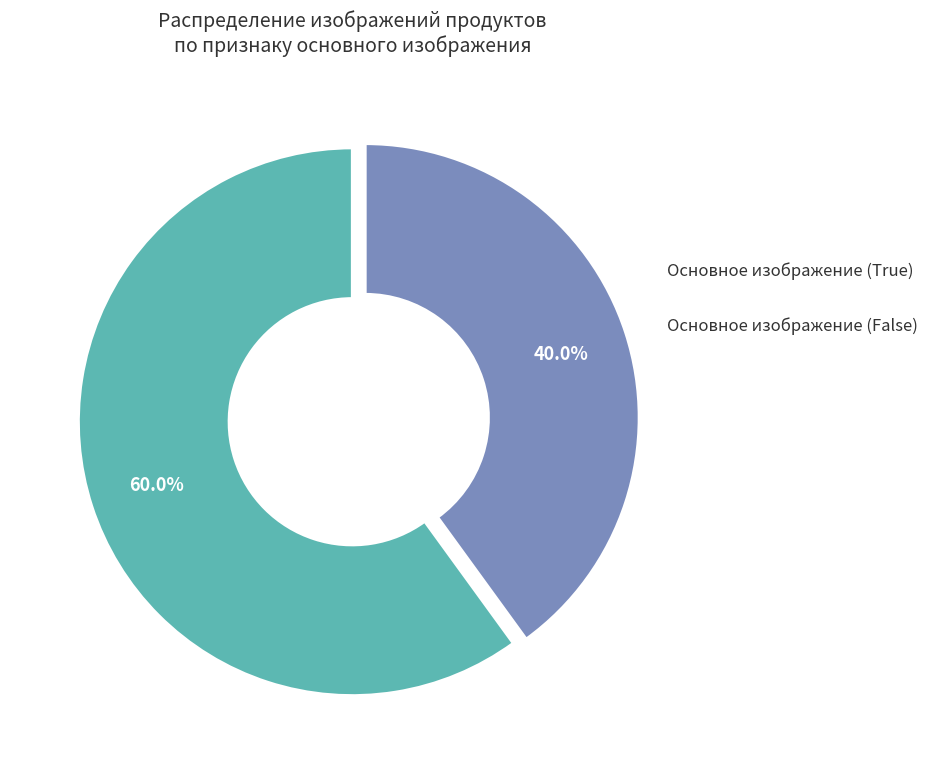

To the nearest percent, what percentage of the pie is Основное изображение (False)?

40%